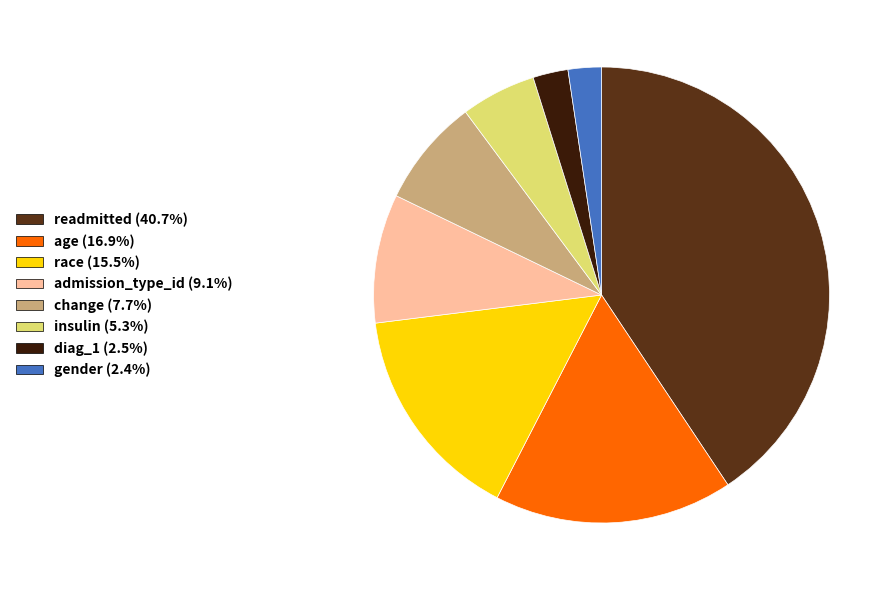

How many segments does this pie chart have?

8